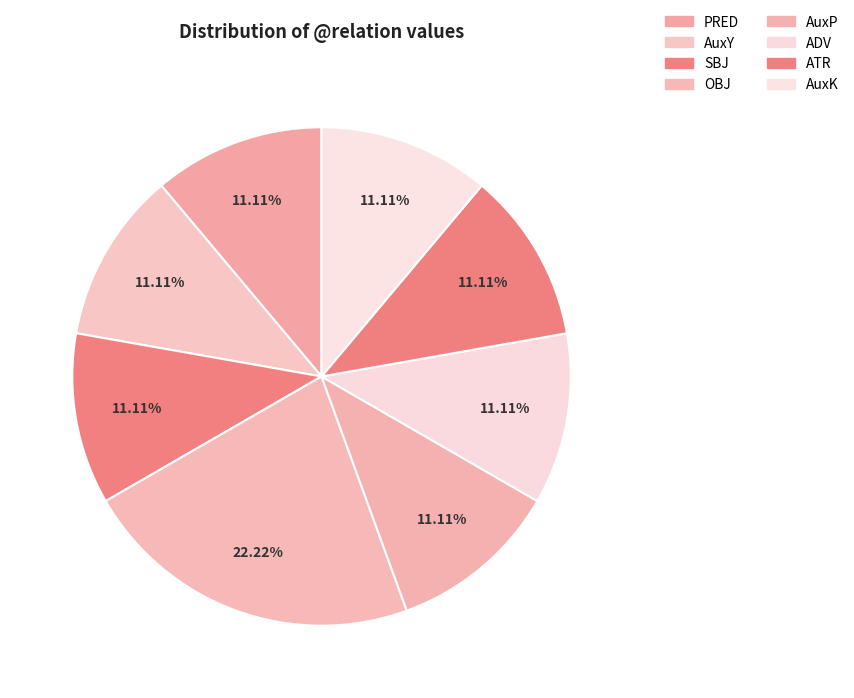

Count the number of slices in the pie.

8